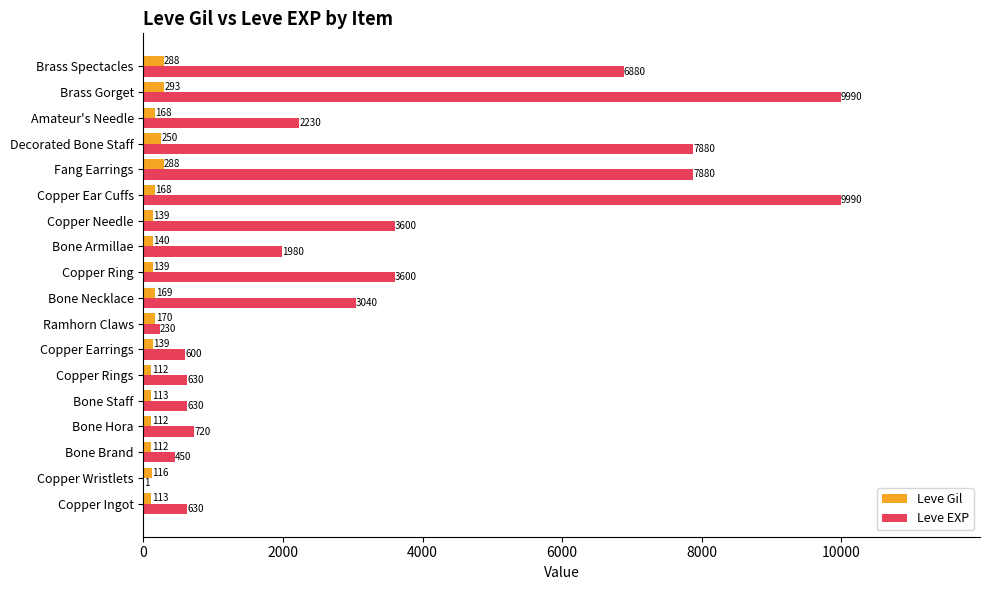

Which series has the largest total across all categories?

Leve EXP